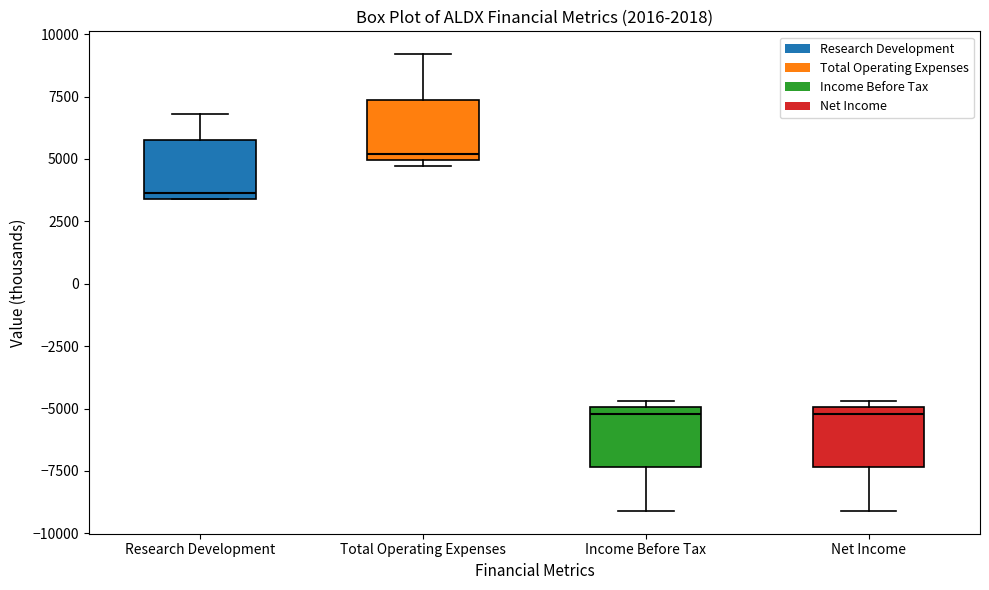

Which box's median line is the highest?

Total Operating Expenses